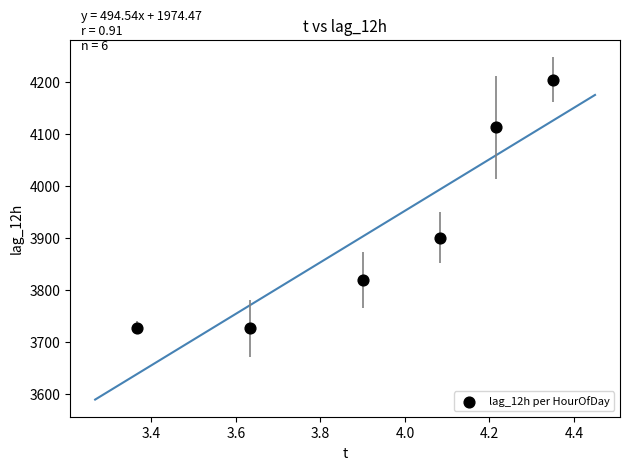

What is the average Y value?

3915.5